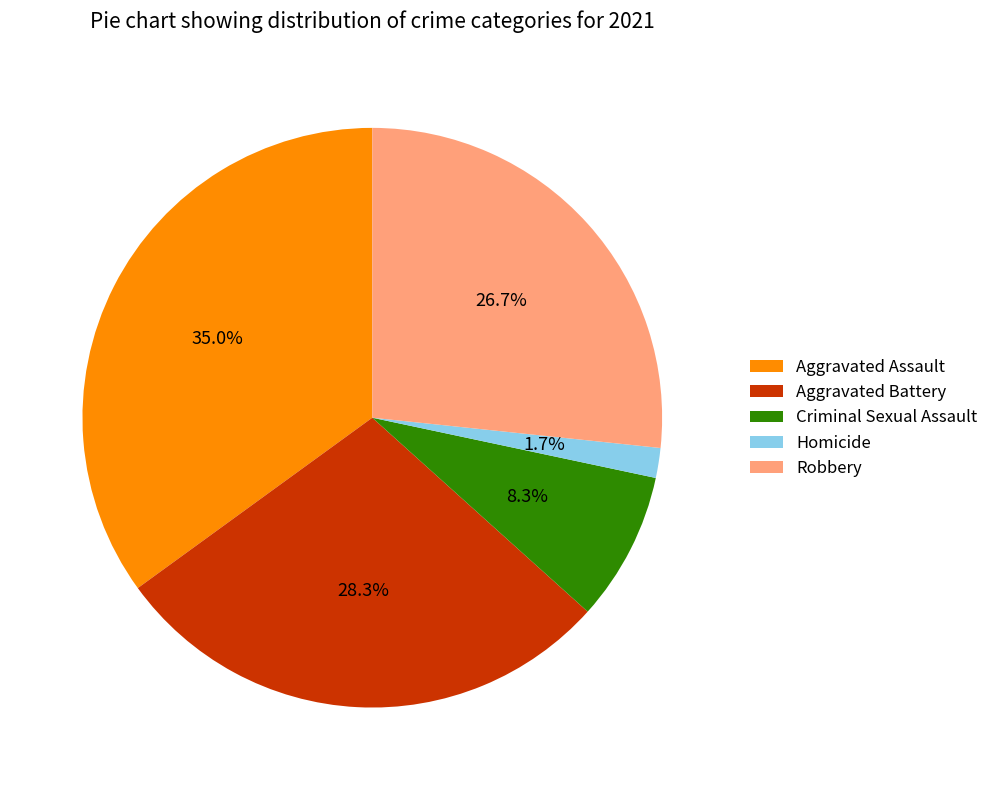

To the nearest percent, what percentage of the pie is Homicide?

2%